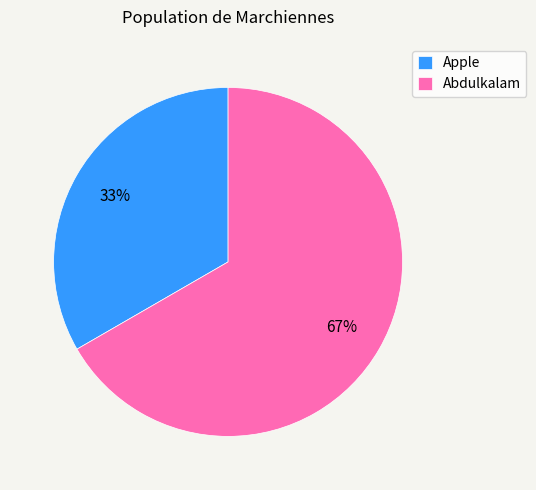

Do Apple and Abdulkalam together represent more than half of the pie?

Yes